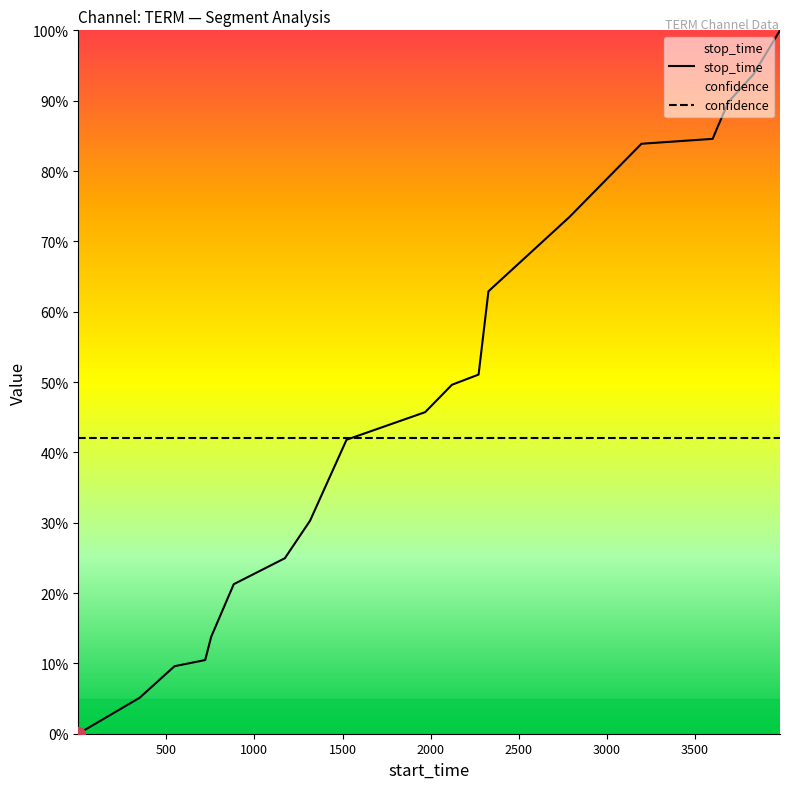

What is the maximum value shown in the chart?

100.0